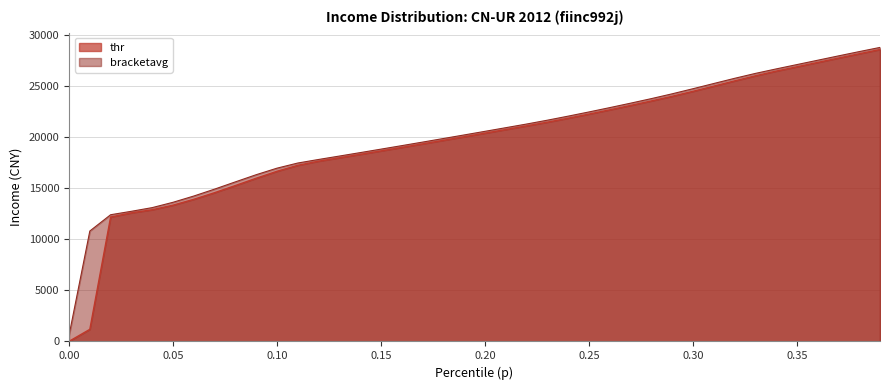

Rank the series by their average value, from highest to lowest.

bracketavg, thr